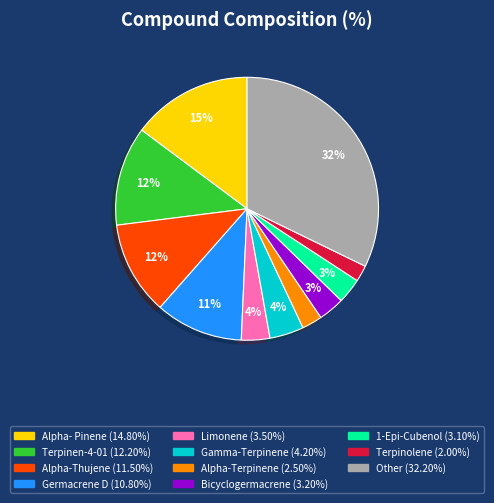

To the nearest percent, what is the difference between the largest and smallest slice percentages?

30%